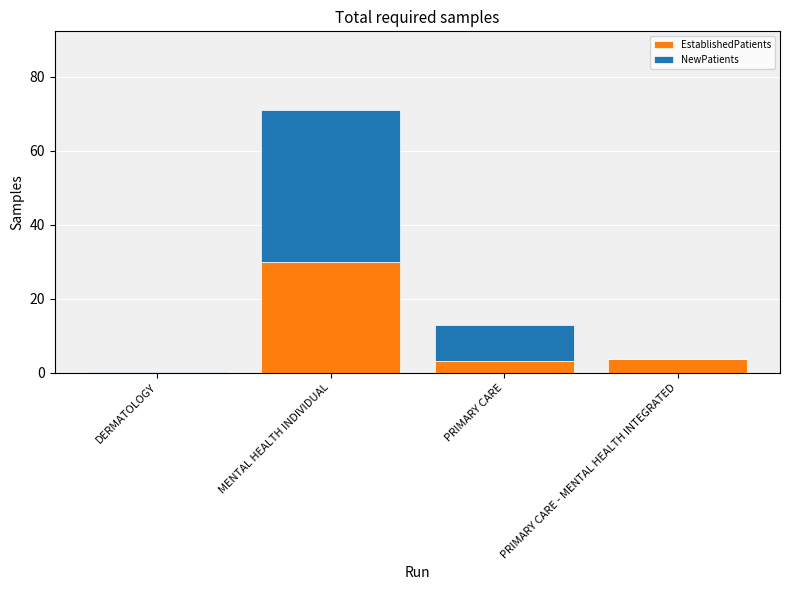

Are the bars grouped side by side (vs. stacked)?

No